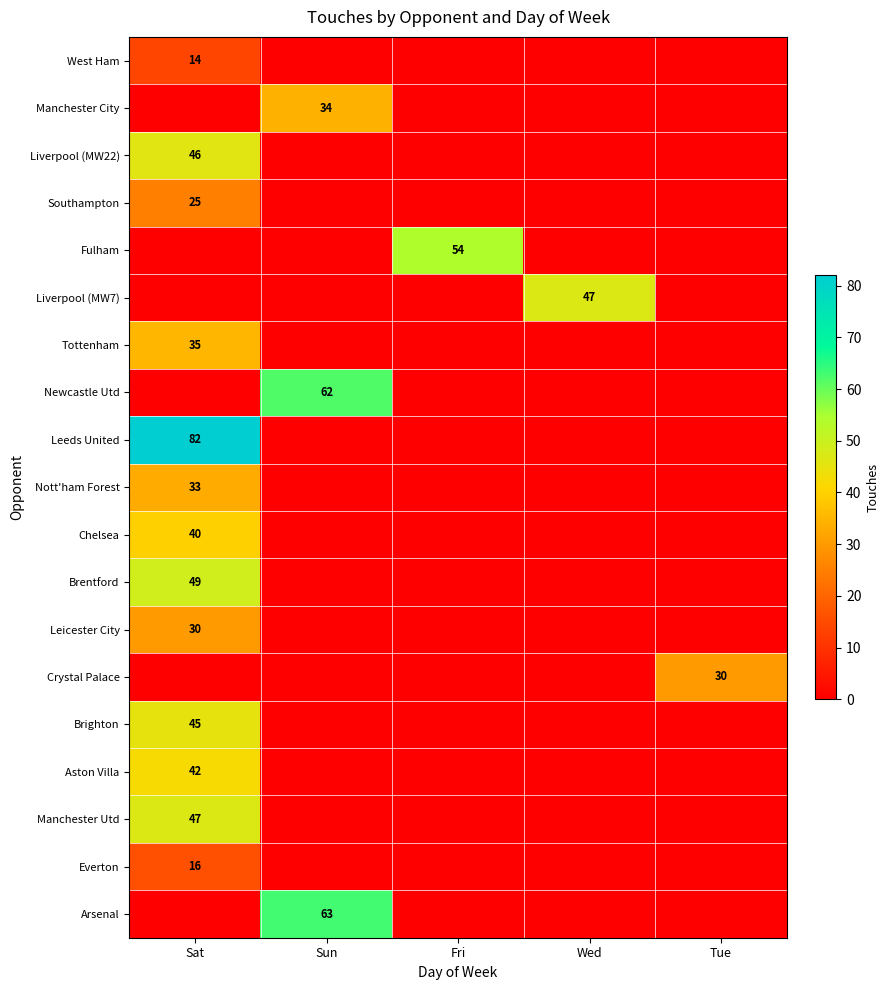

Which series has the largest total across all categories?

Leeds United